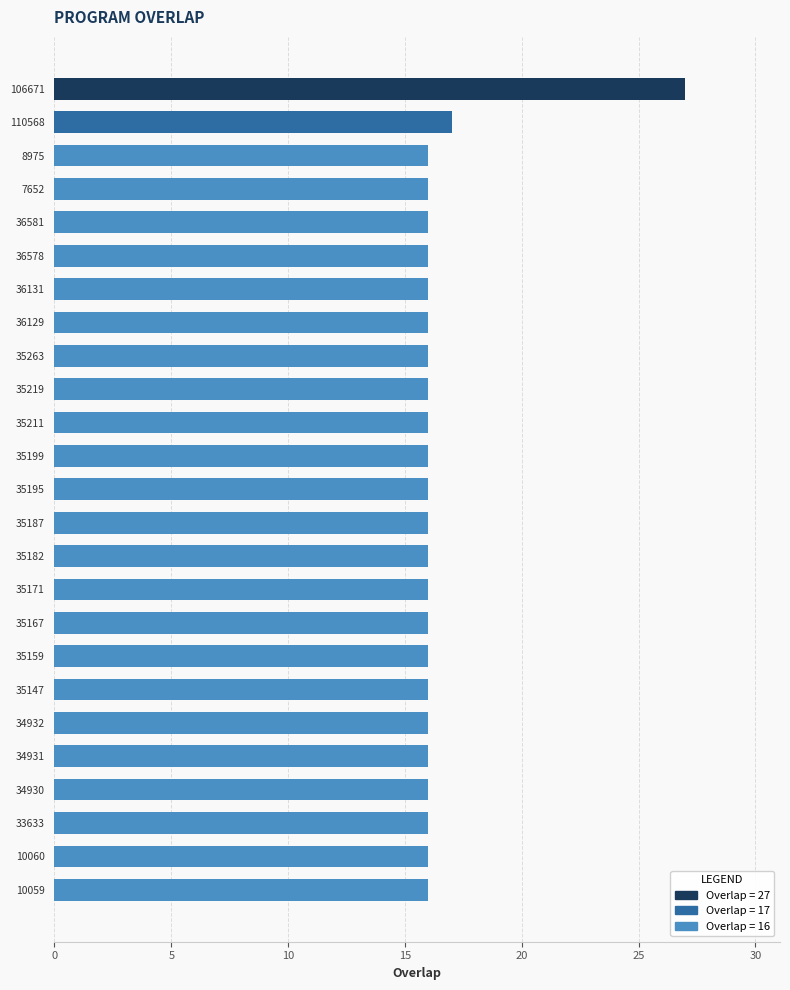

Is it true that the value at 10059 is 3?

False